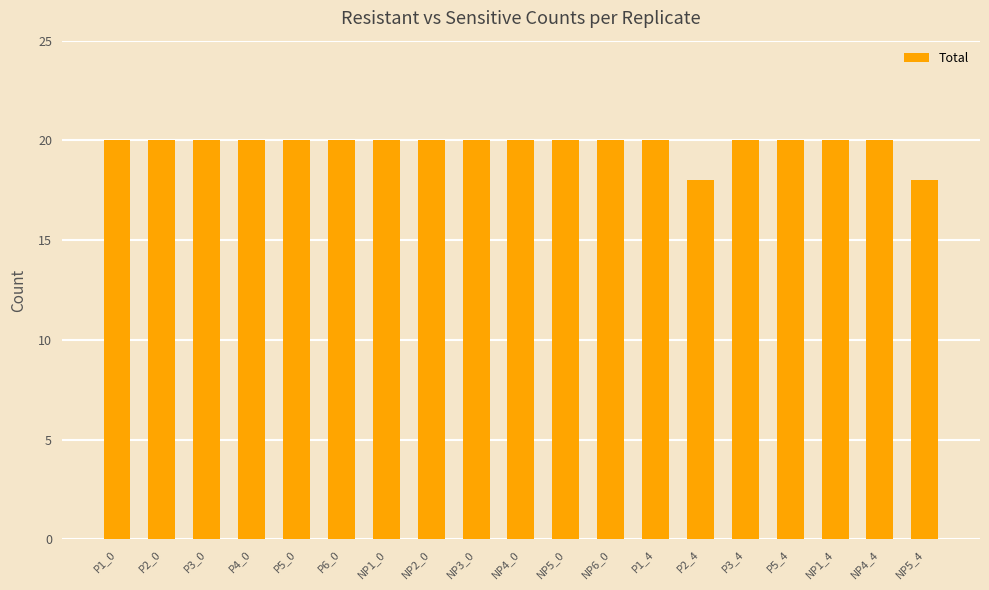

Are the bars grouped side by side (vs. stacked)?

No